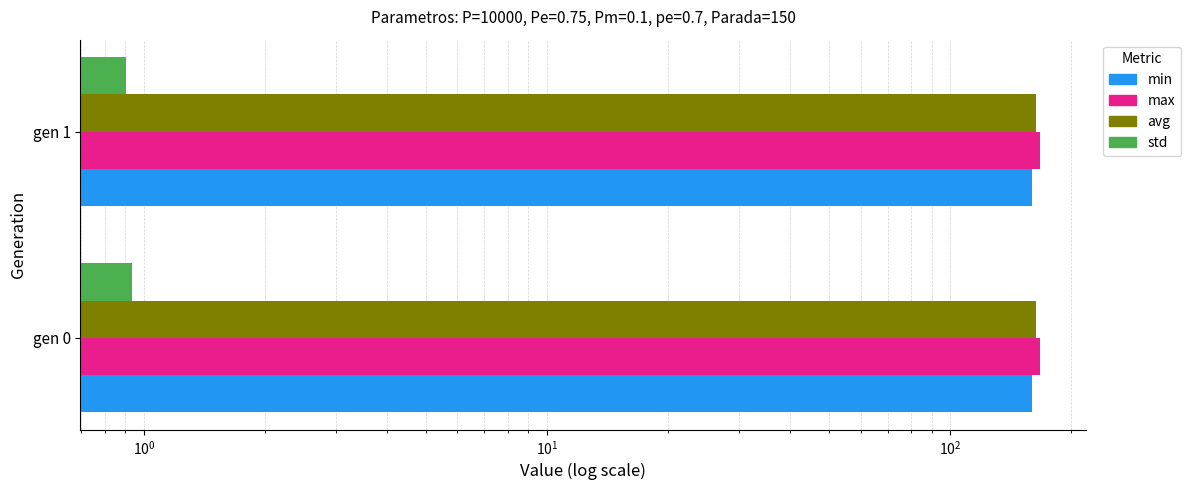

Count the avg values in the range 163 to 164.

2